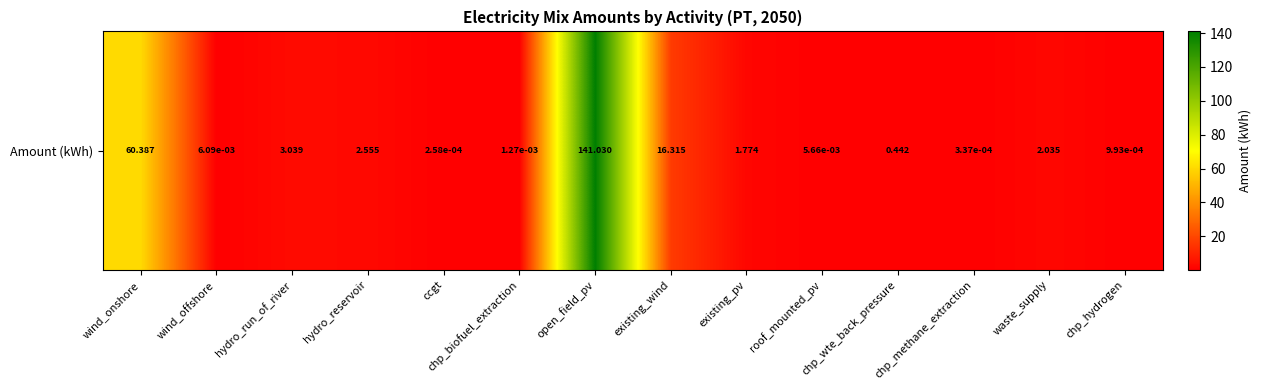

Reading left to right, what are all the values shown in this chart?

wind_onshore=60.4	wind_offshore=0.0	hydro_run_of_river=3.0	hydro_reservoir=2.6	ccgt=0.0	chp_biofuel_extraction=0.0	open_field_pv=141.0	existing_wind=16.3	existing_pv=1.8	roof_mounted_pv=0.0	chp_wte_back_pressure=0.4	chp_methane_extraction=0.0	waste_supply=2.0	chp_hydrogen=0.0